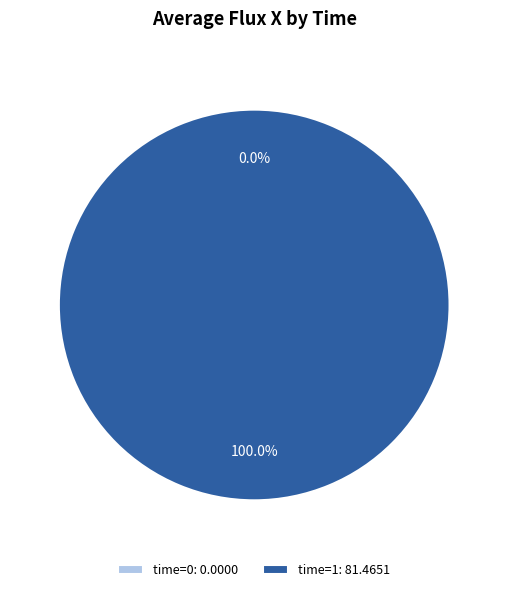

To the nearest percent, what percentage of the pie is 1?

100%